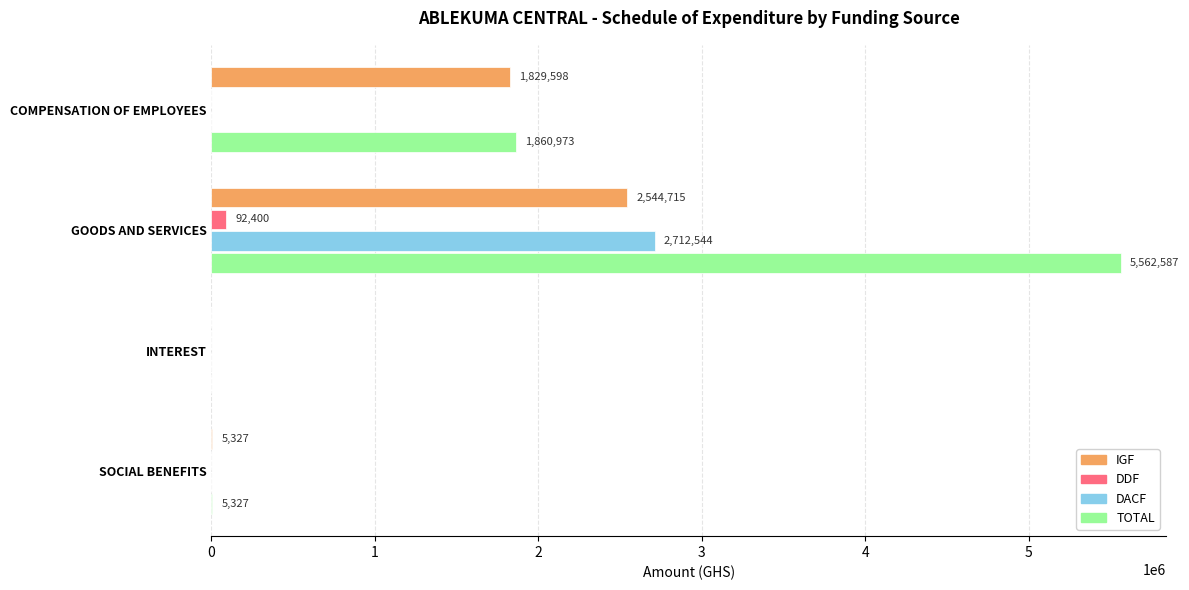

True or false: TOTAL has a value of 5562587.4 at GOODS AND SERVICES.

True